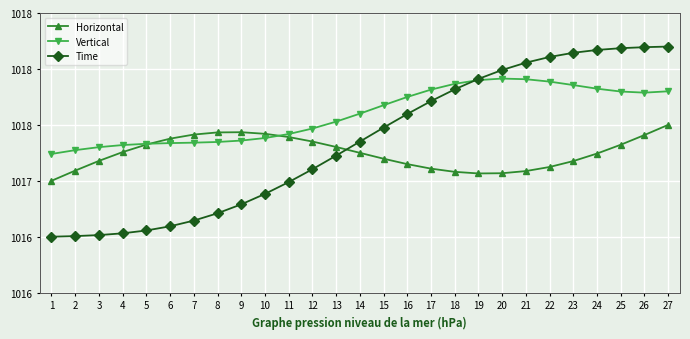

At which category is the sum across all series the highest?

27